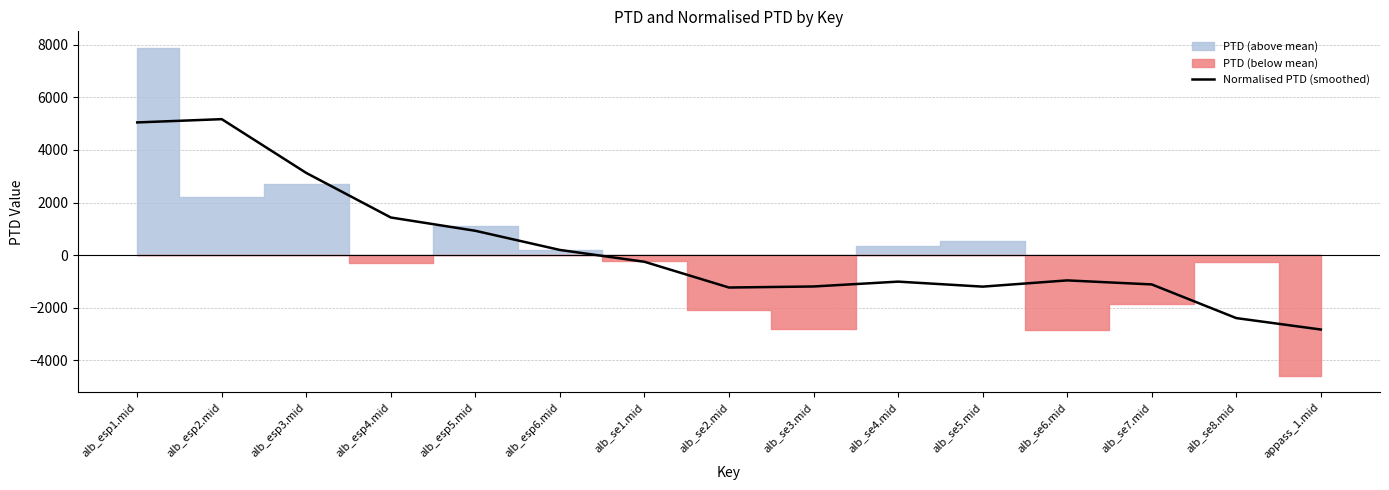

What is the change in value from alb_esp5.mid to alb_se6.mid?

-1884.0